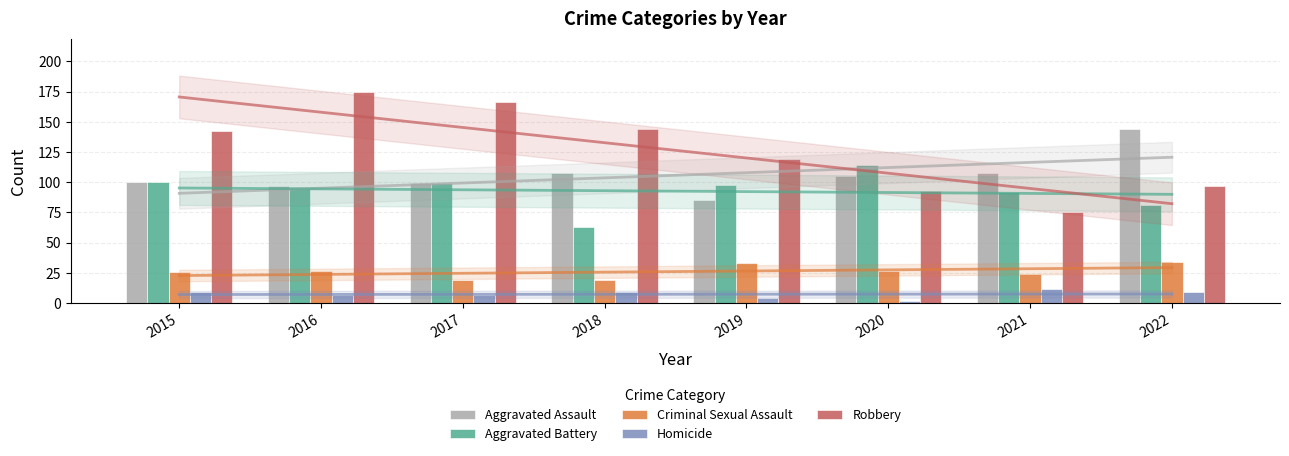

At which label does Aggravated Battery first exceed 98?

2015